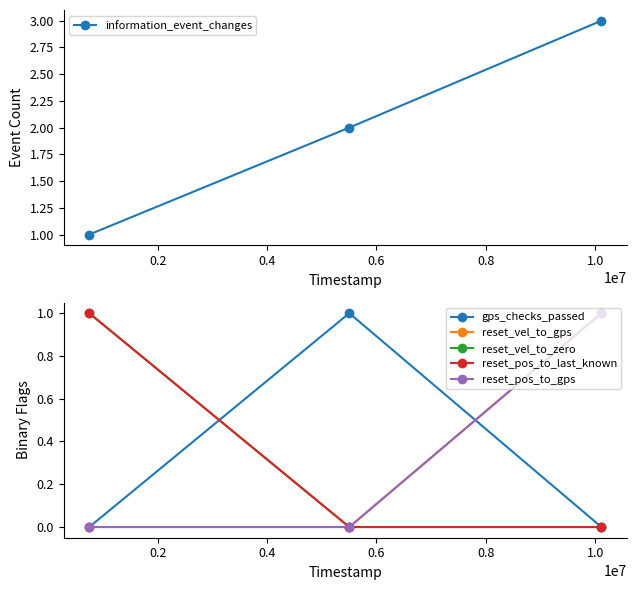

What is the difference between the highest and lowest values at 0.2?

2